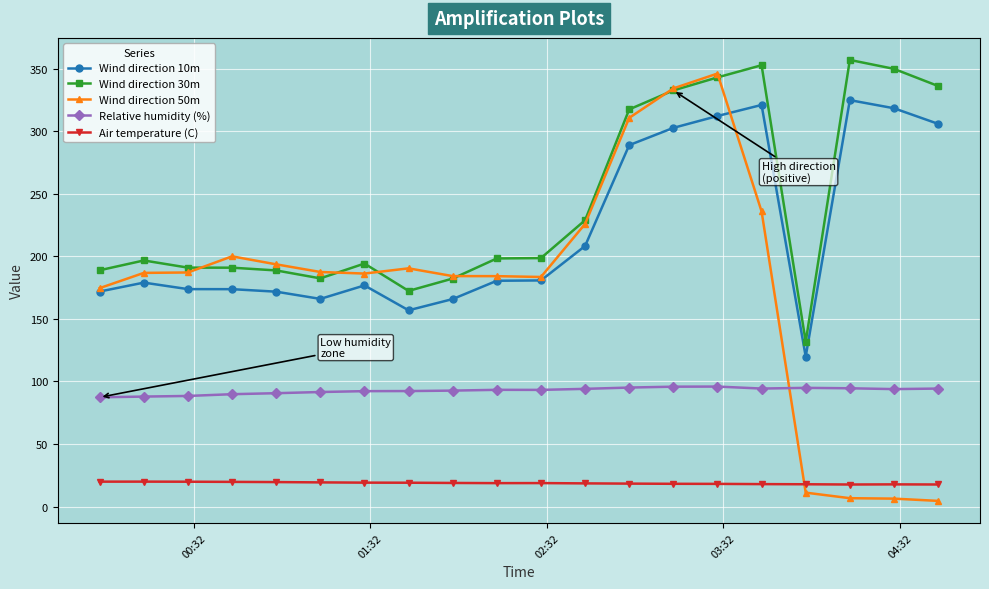

Which series has the largest total across all categories?

Wind direction 30m